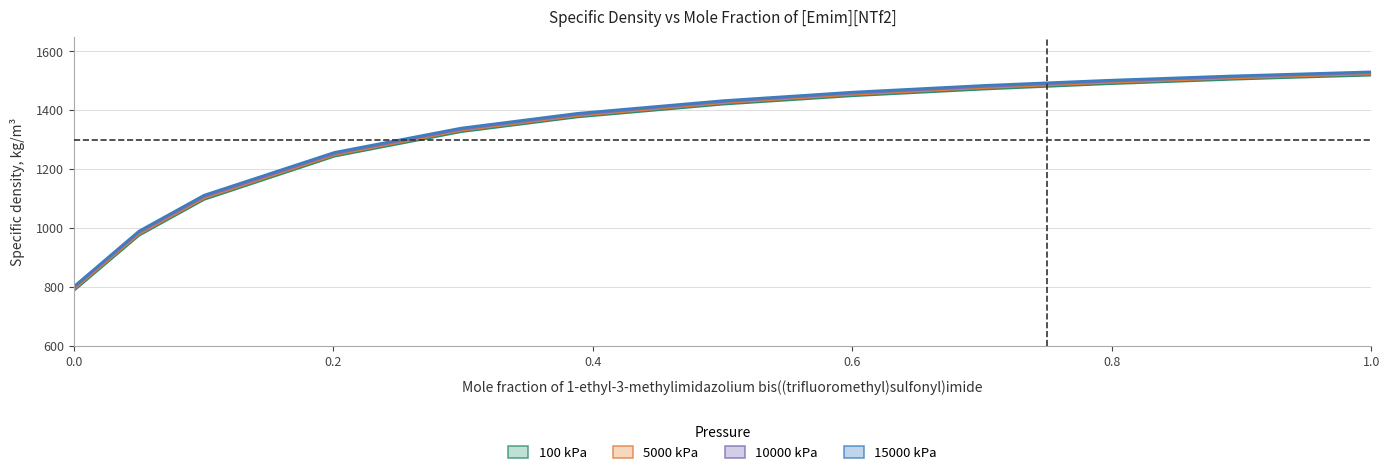

Is it true that 5000 kPa equals 1790.4 at 0.2009?

False